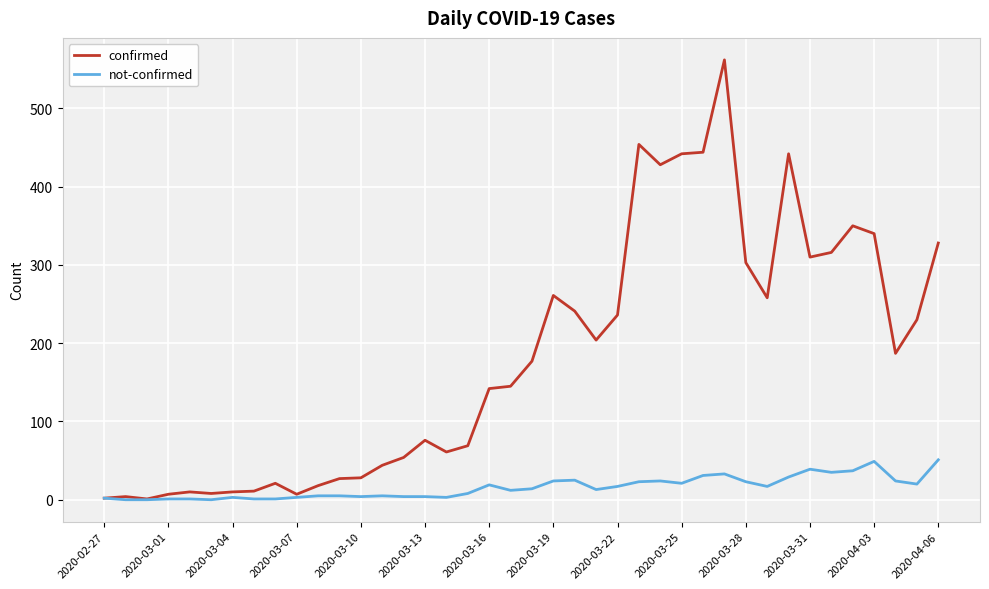

Which series has the largest range (max minus min)?

confirmed